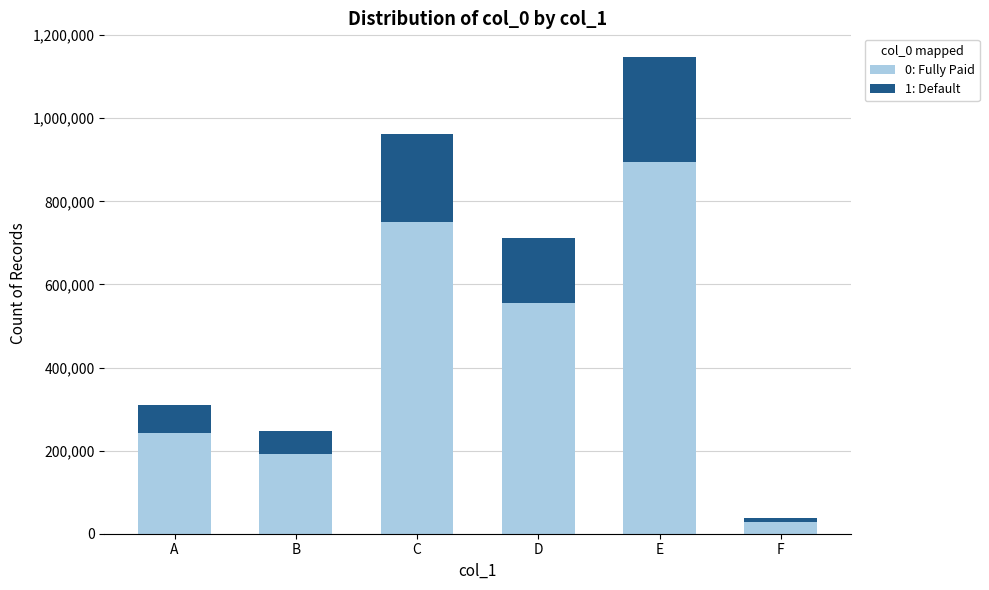

The value of 0: Fully Paid at A is 343165.4. True or false?

False